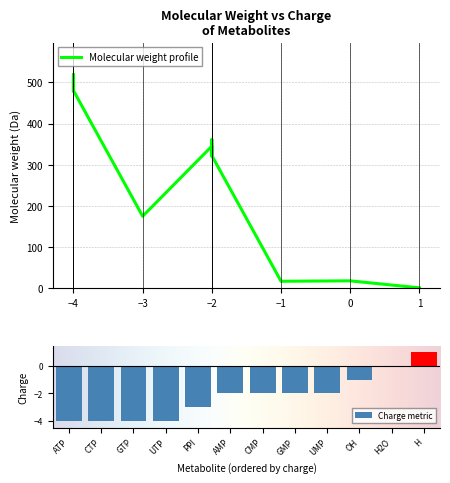

Where is the data nearest to the value 260?

CMP